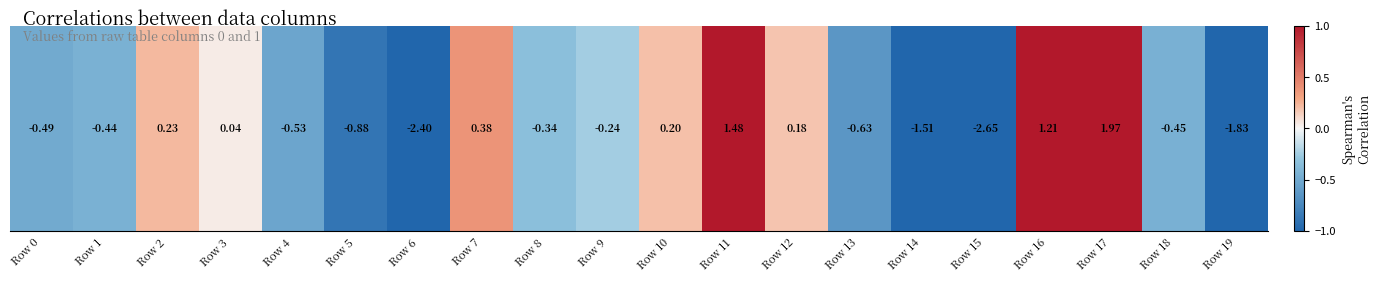

At which label does the data first exceed 0?

Row 2